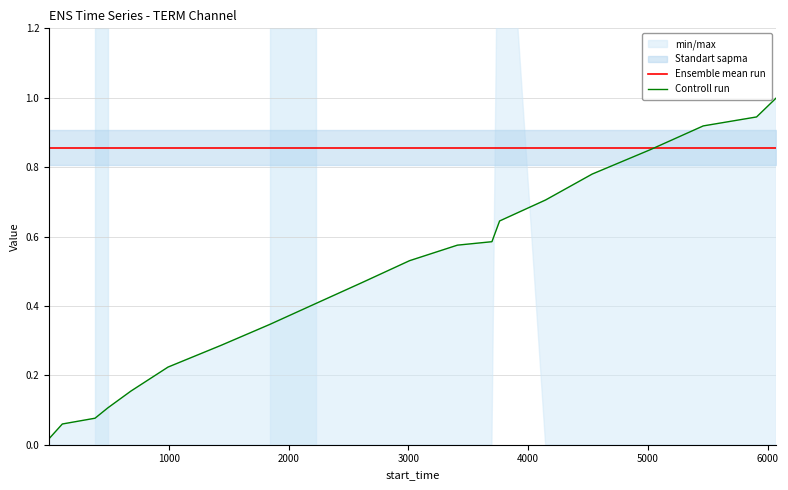

Rank the series by their average value, from highest to lowest.

Ensemble mean run, Controll run